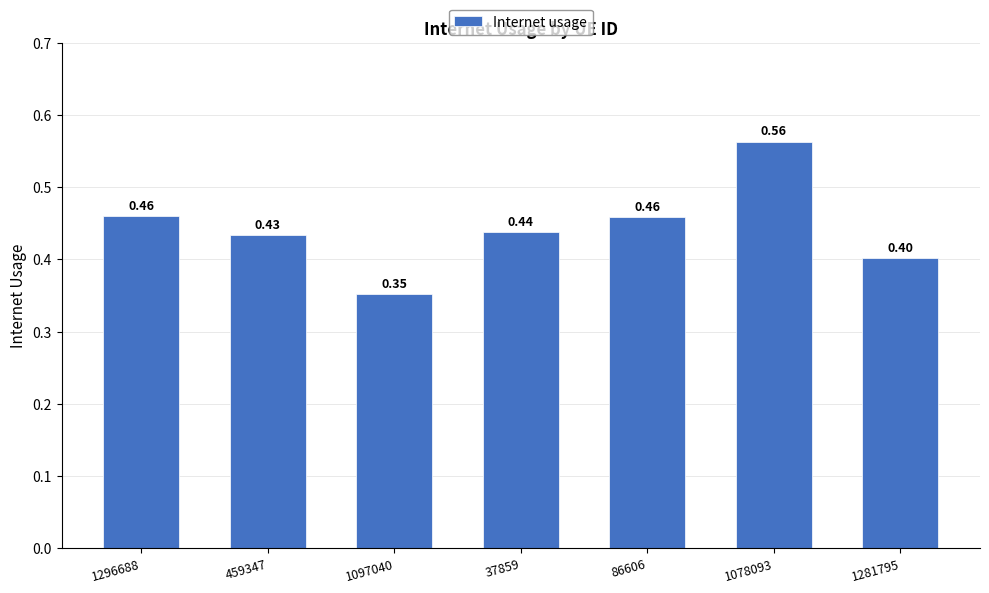

Which has a higher value, 459347 or 1078093?

1078093